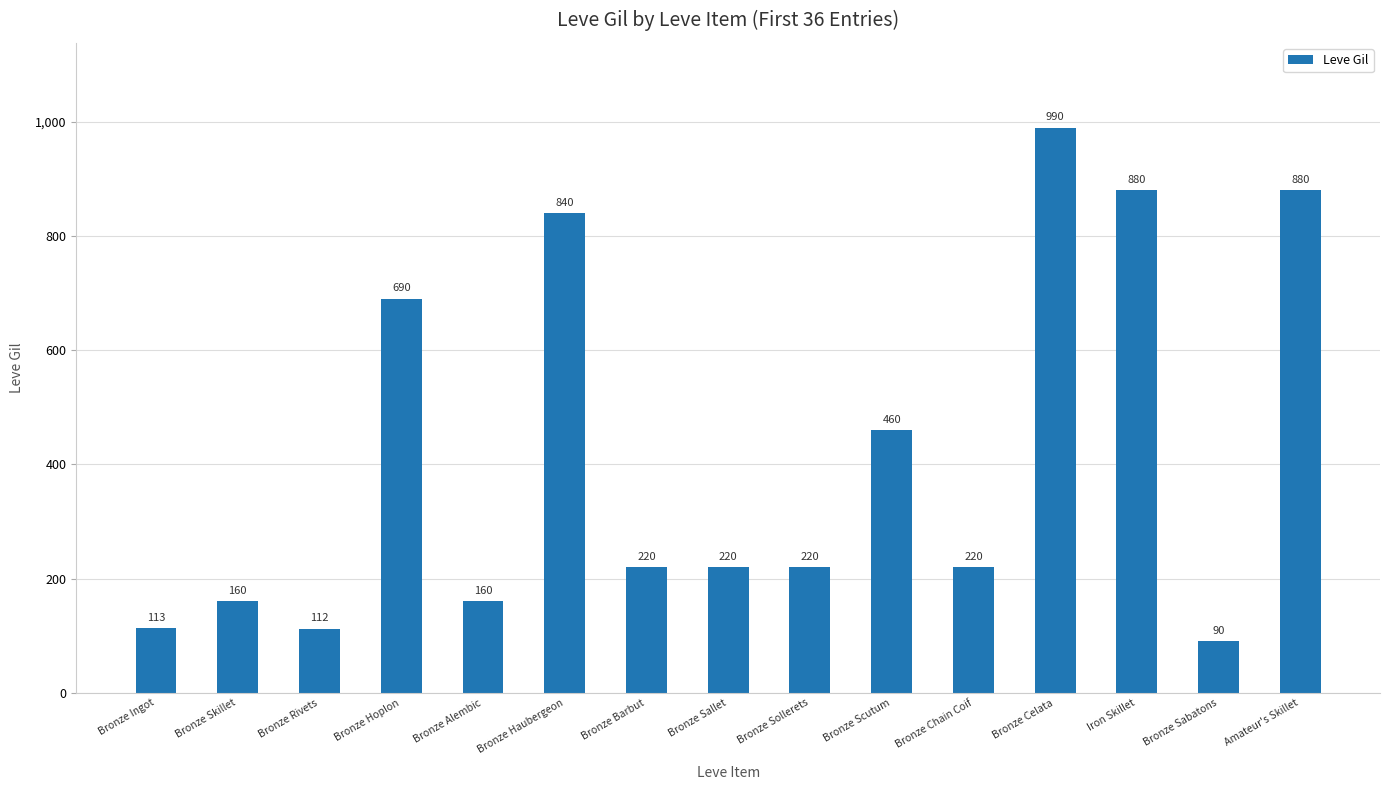

What is the difference between the maximum and second lowest values?

878